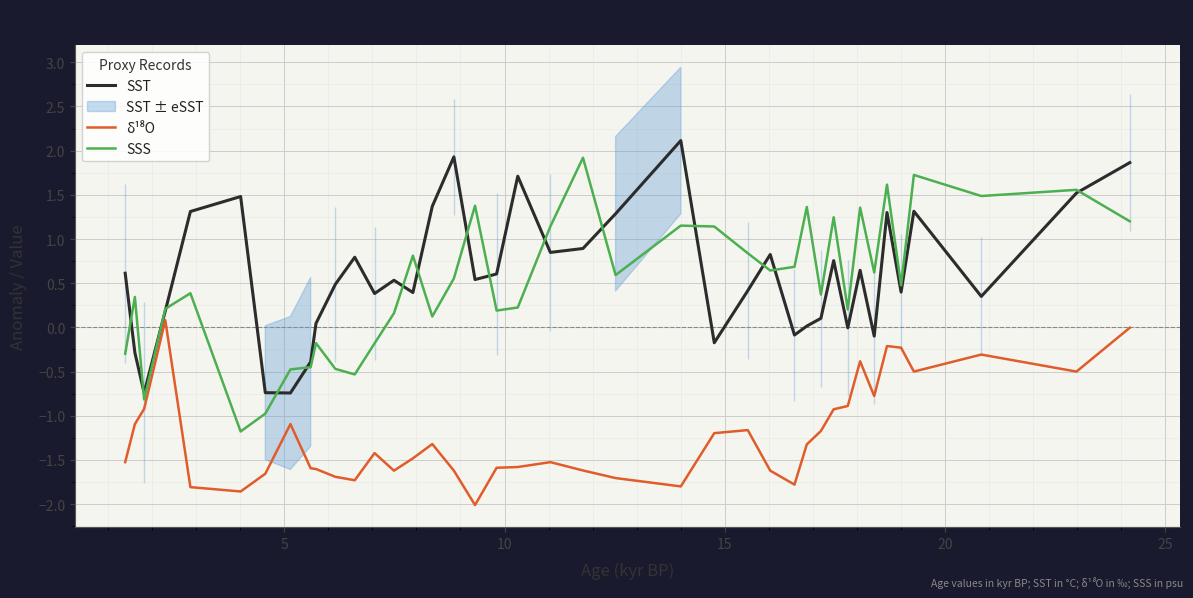

Rank the series by their maximum value, from lowest to highest.

δ¹⁸O, SSS, SST